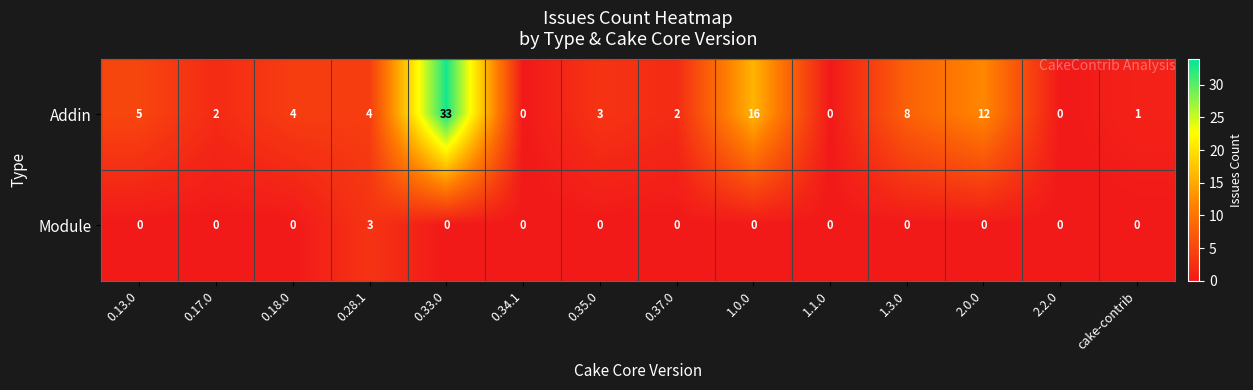

At which category is the sum across all series the highest?

0.33.0